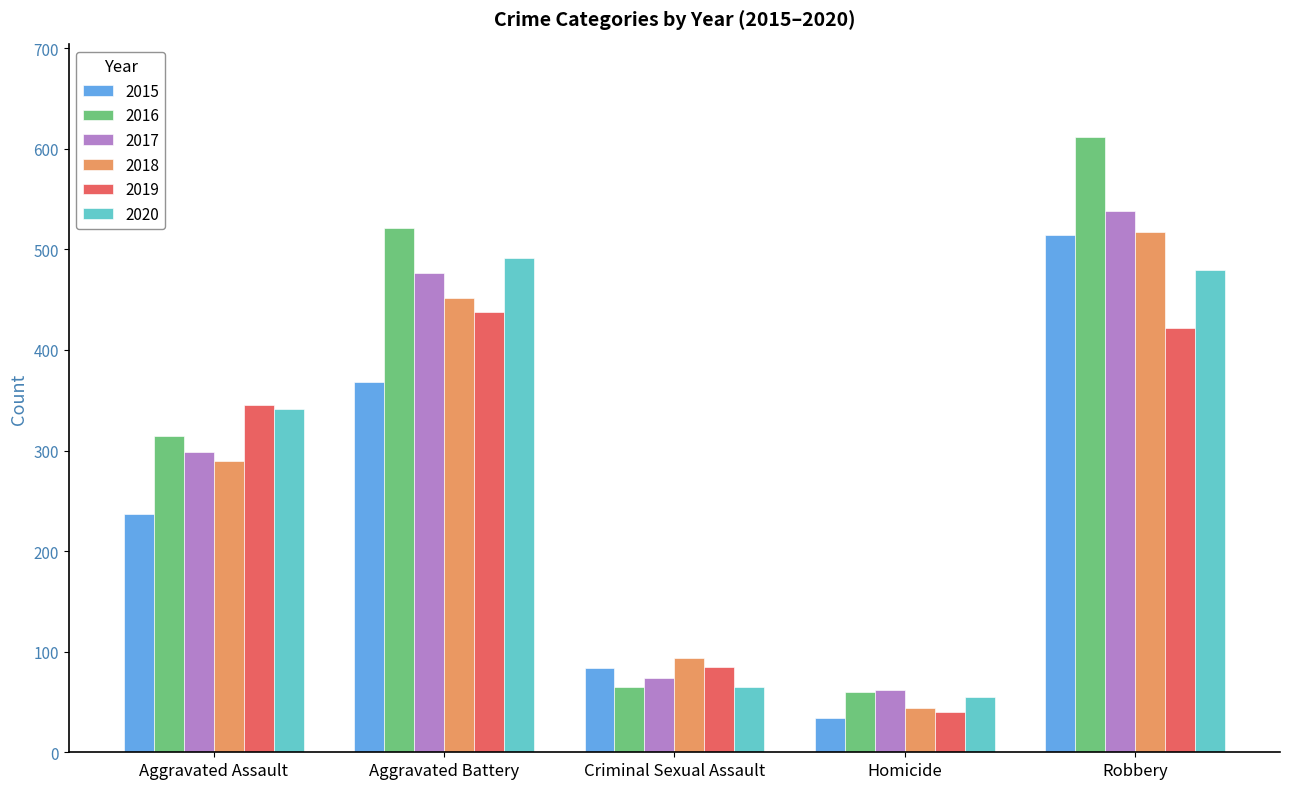

Is it true that 2020 equals 98 at Homicide?

False